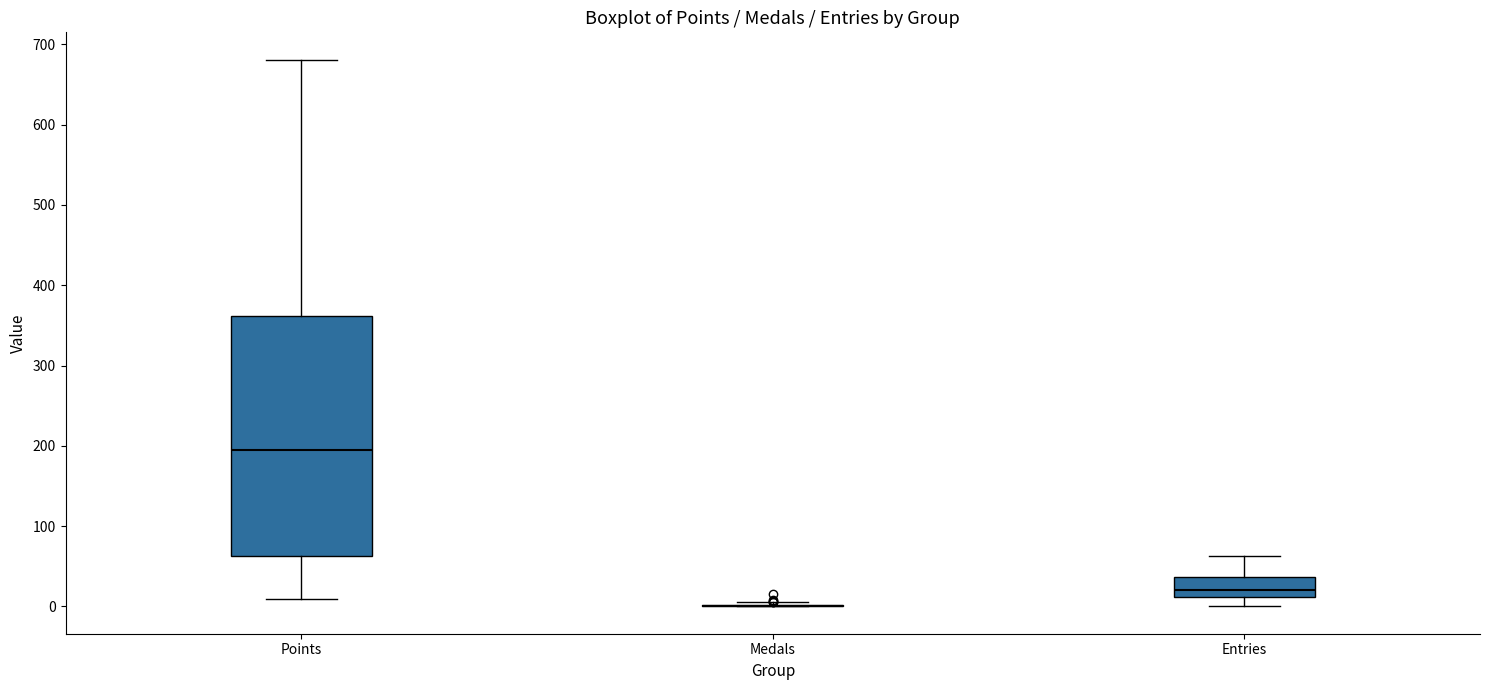

Reading left to right, transcribe this box plot: for each box, give where its median line is, the range the box spans, and where its two whiskers end, as read against the y-axis. The values are not printed on the chart, so give them approximately, as read against the axis.

Points: median 200, box 60 to 360, whiskers 10 to 680
Medals: box collapsed to a line at 0, whiskers 0 to 10
Entries: median 20, box 10 to 40, whiskers 0 to 60